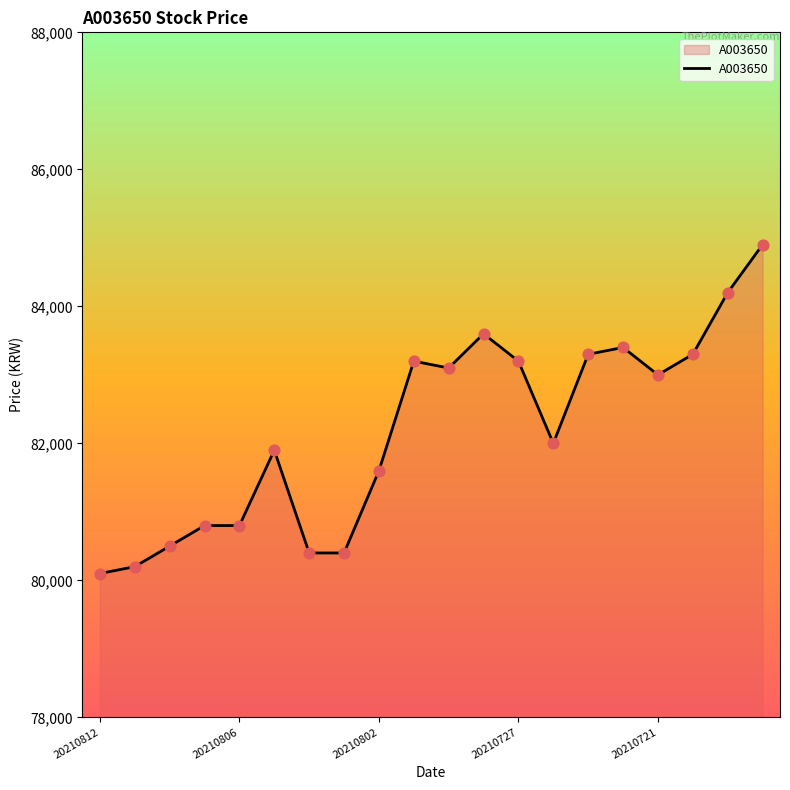

What is the maximum value shown in the chart?

84900